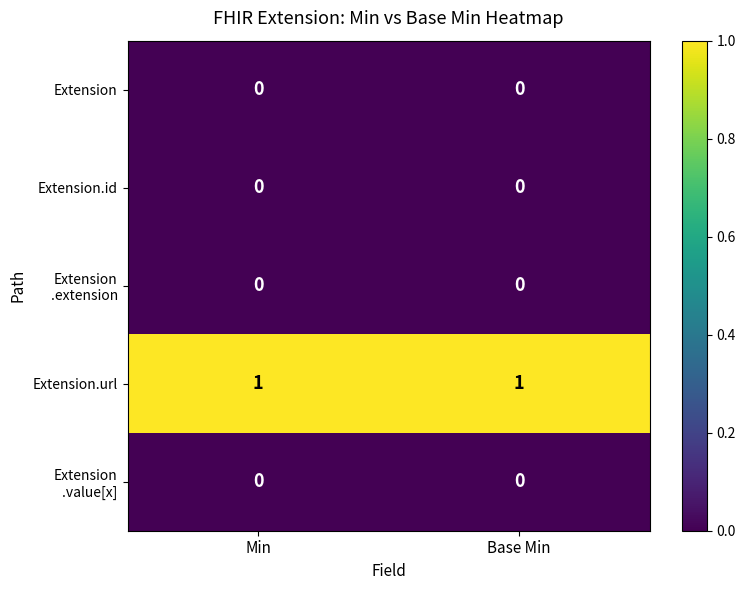

Is it true that Extension.url equals 0 at Min?

False